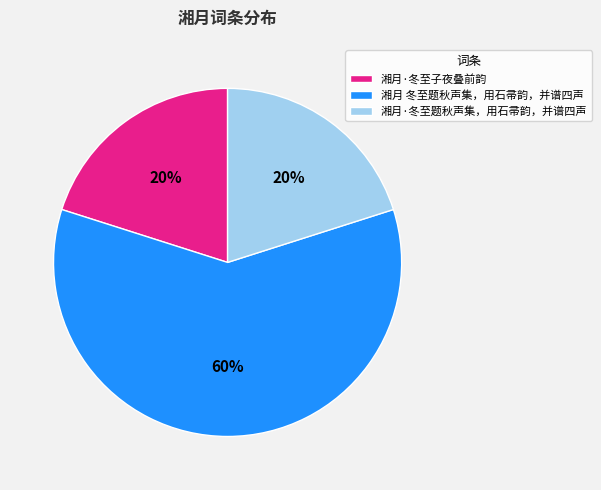

To the nearest percent, what is the combined percentage of 湘月·冬至题秋声集，用石帚韵，并谱四声 and 湘月 冬至题秋声集，用石帚韵，并谱四声?

80%